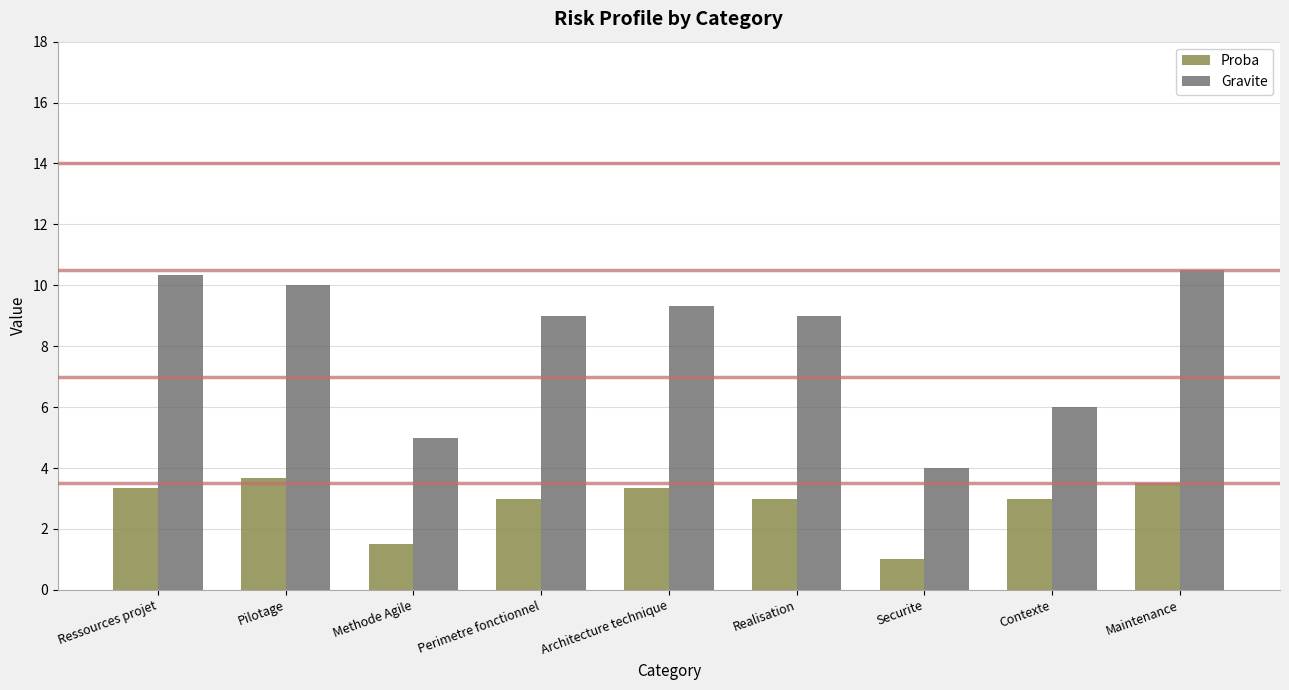

Which category has the highest value in the Gravite series?

Maintenance